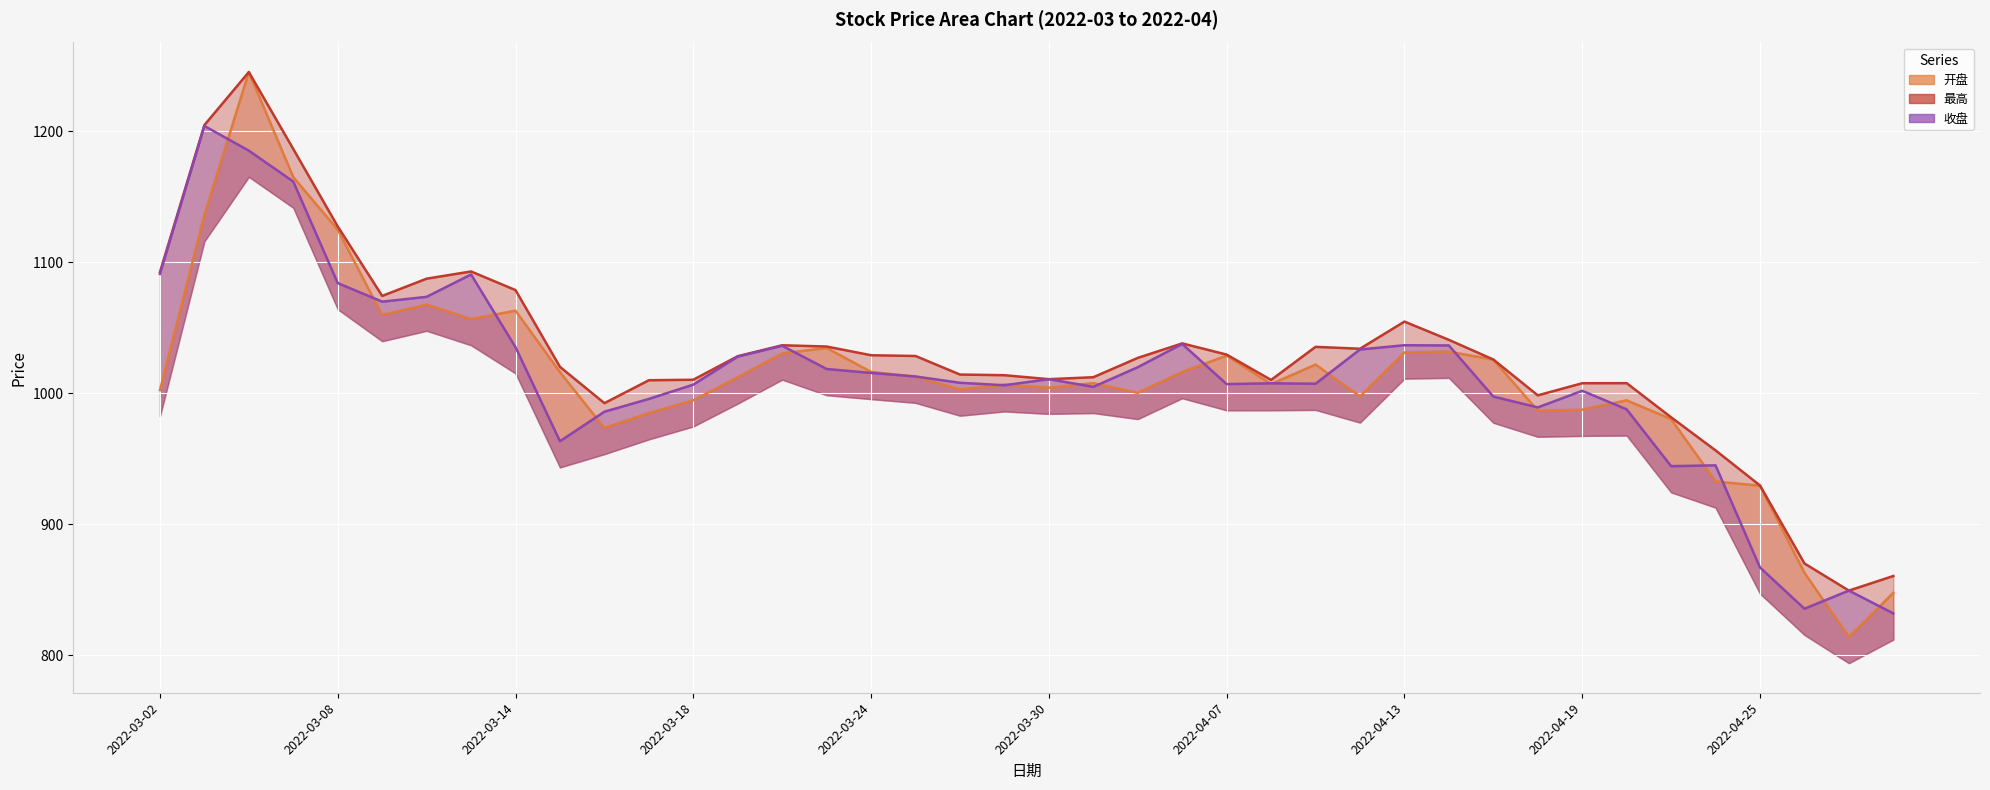

How many interior local valleys does the 开盘 series have?

10